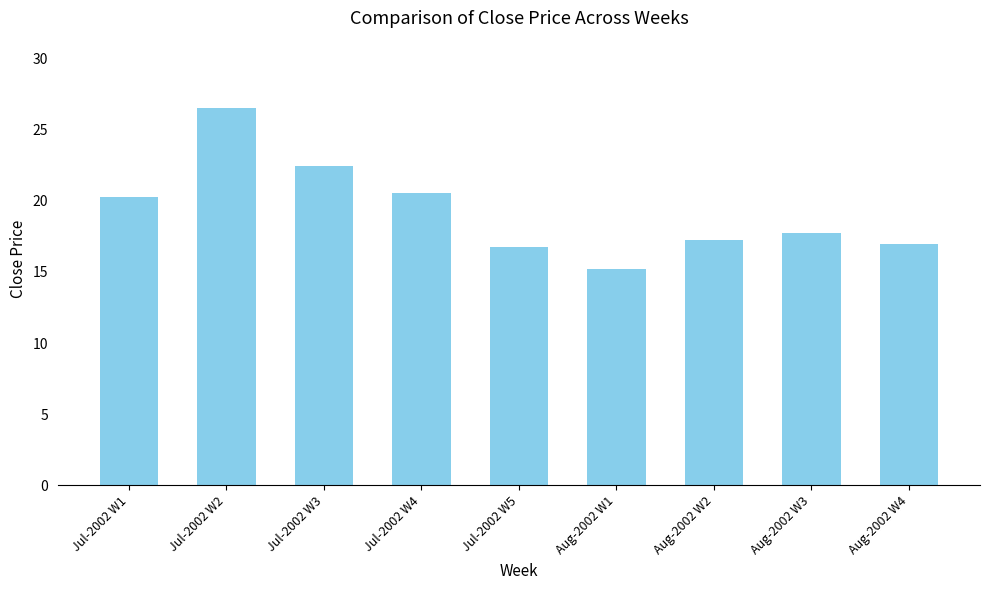

The chart shows a value of 22.5 at Jul-2002 W3. True or false?

True